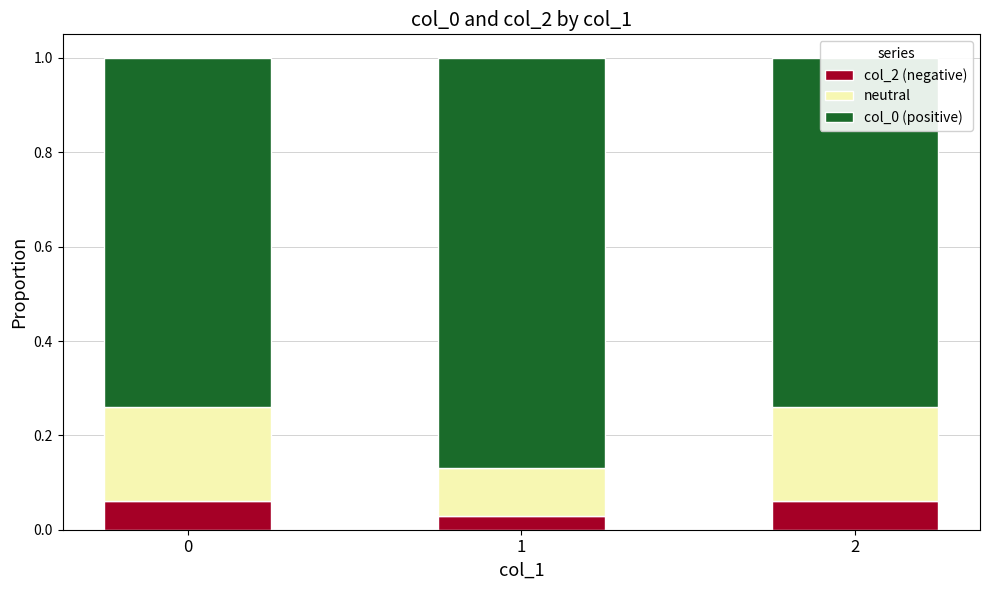

How many distinct data groups are displayed?

3